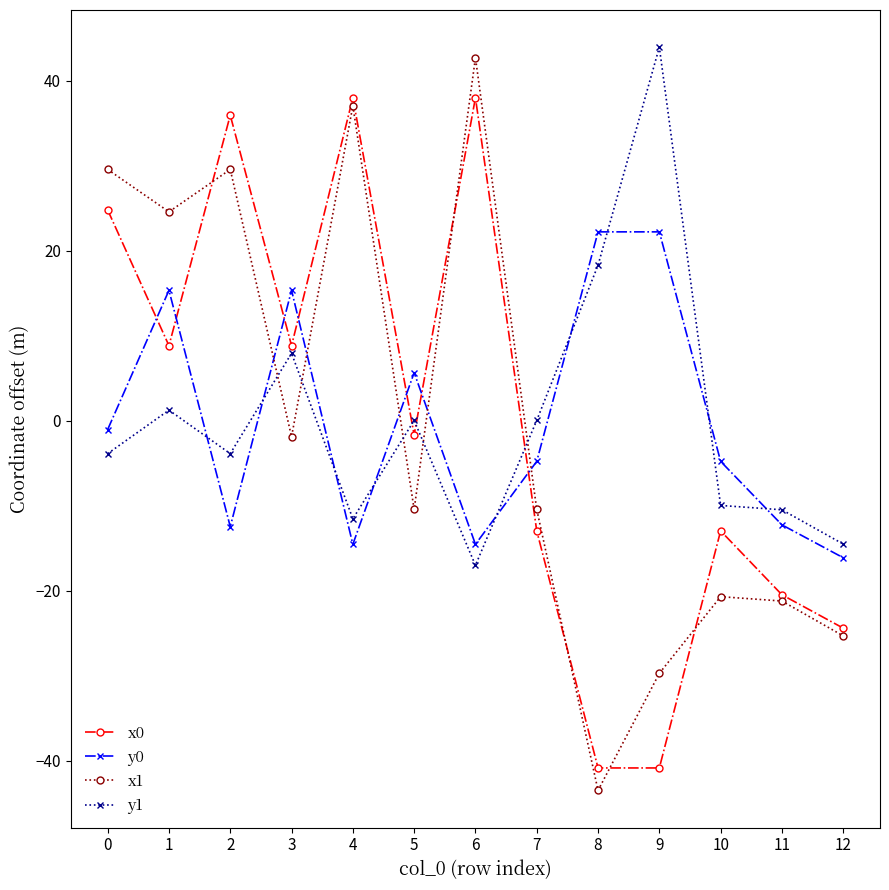

What is the difference between the highest and lowest values at 6?

59.7